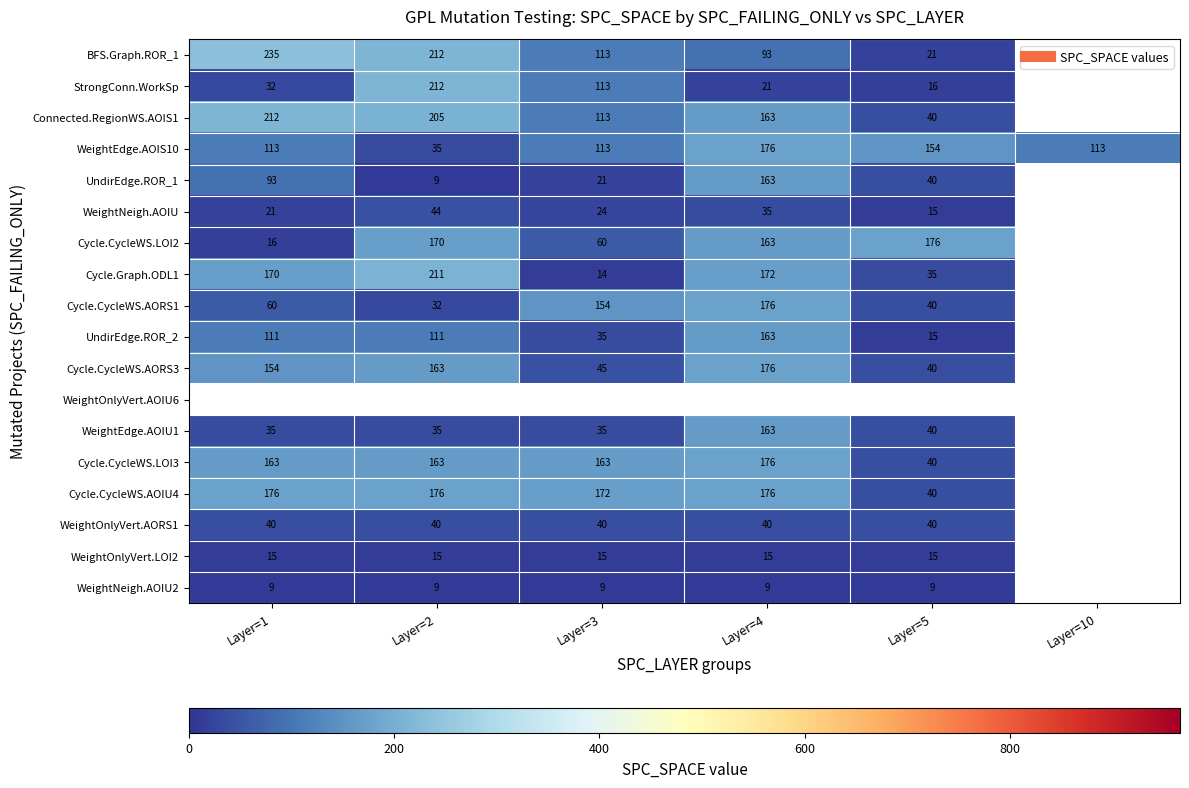

Rank the series by their maximum value, from highest to lowest.

BFS.Graph.ROR_1, StrongConn.WorkSp, Connected.RegionWS.AOIS1, Cycle.Graph.ODL1, WeightEdge.AOIS10, Cycle.CycleWS.LOI2, Cycle.CycleWS.AORS1, Cycle.CycleWS.AORS3, WeightOnlyVert.AOIU6, Cycle.CycleWS.LOI3, Cycle.CycleWS.AOIU4, UndirEdge.ROR_1, UndirEdge.ROR_2, WeightEdge.AOIU1, WeightNeigh.AOIU, WeightOnlyVert.AORS1, WeightOnlyVert.LOI2, WeightNeigh.AOIU2